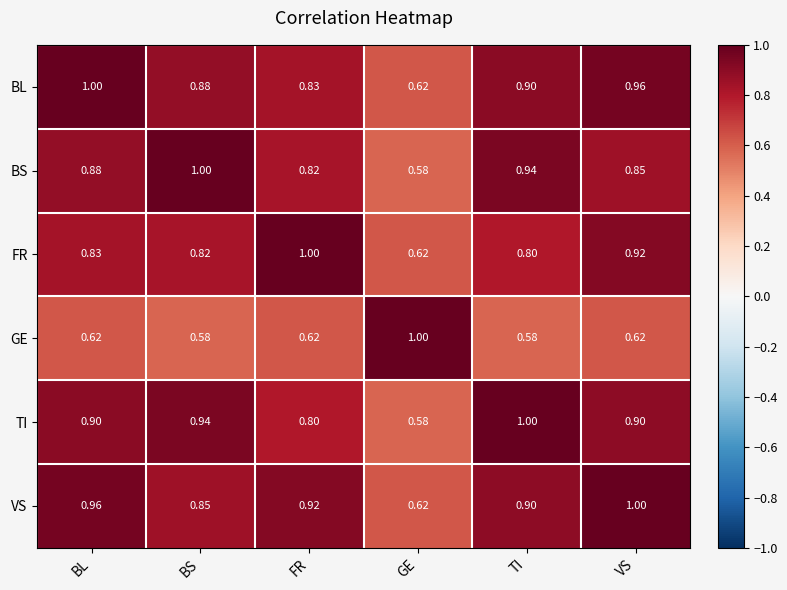

Where is FR nearest to the value 0?

GE